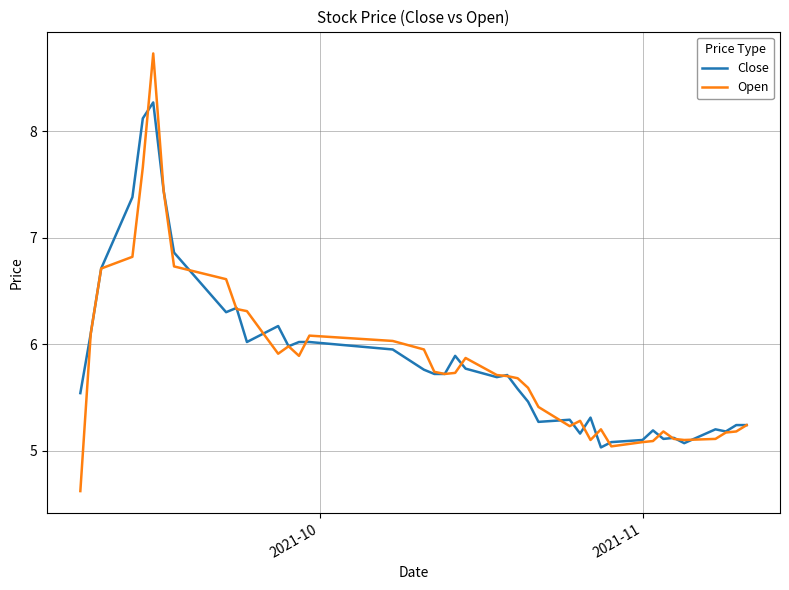

List the series in order of their peak value, lowest first.

Close, Open